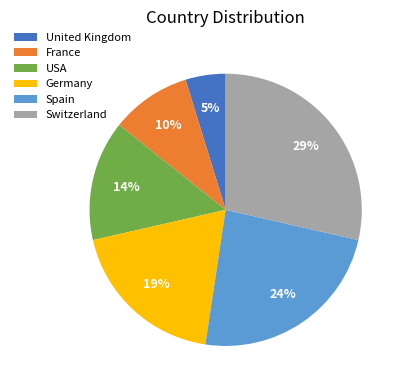

Which slice is the smallest?

United Kingdom